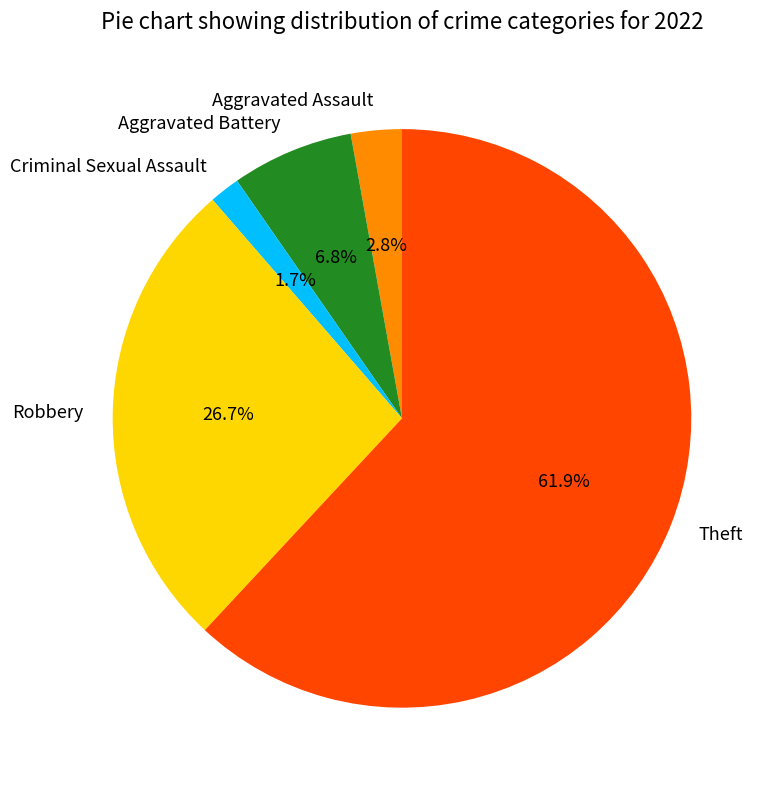

True or false: Aggravated Battery accounts for 7% of the total.

True